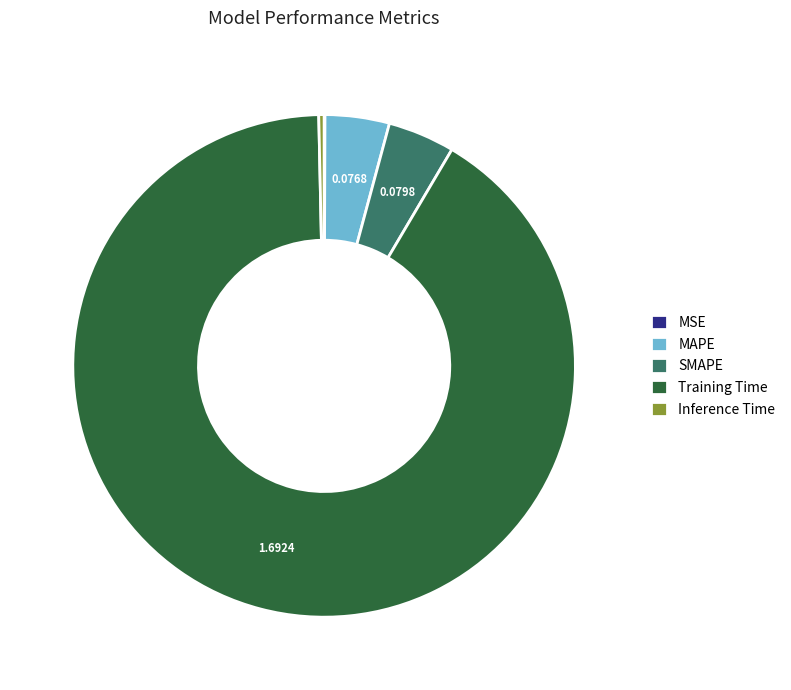

Do Training Time and MAPE together represent more than half of the pie?

Yes